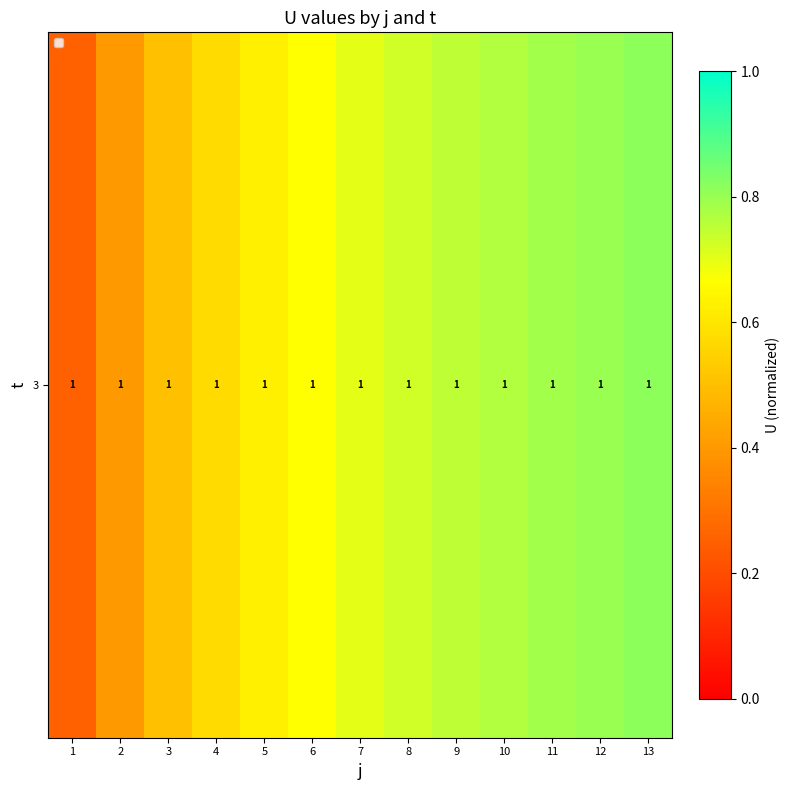

Reading left to right, list all the values displayed in this chart.

0.2	0.4	0.5	0.6	0.6	0.7	0.7	0.7	0.8	0.8	0.8	0.8	0.8